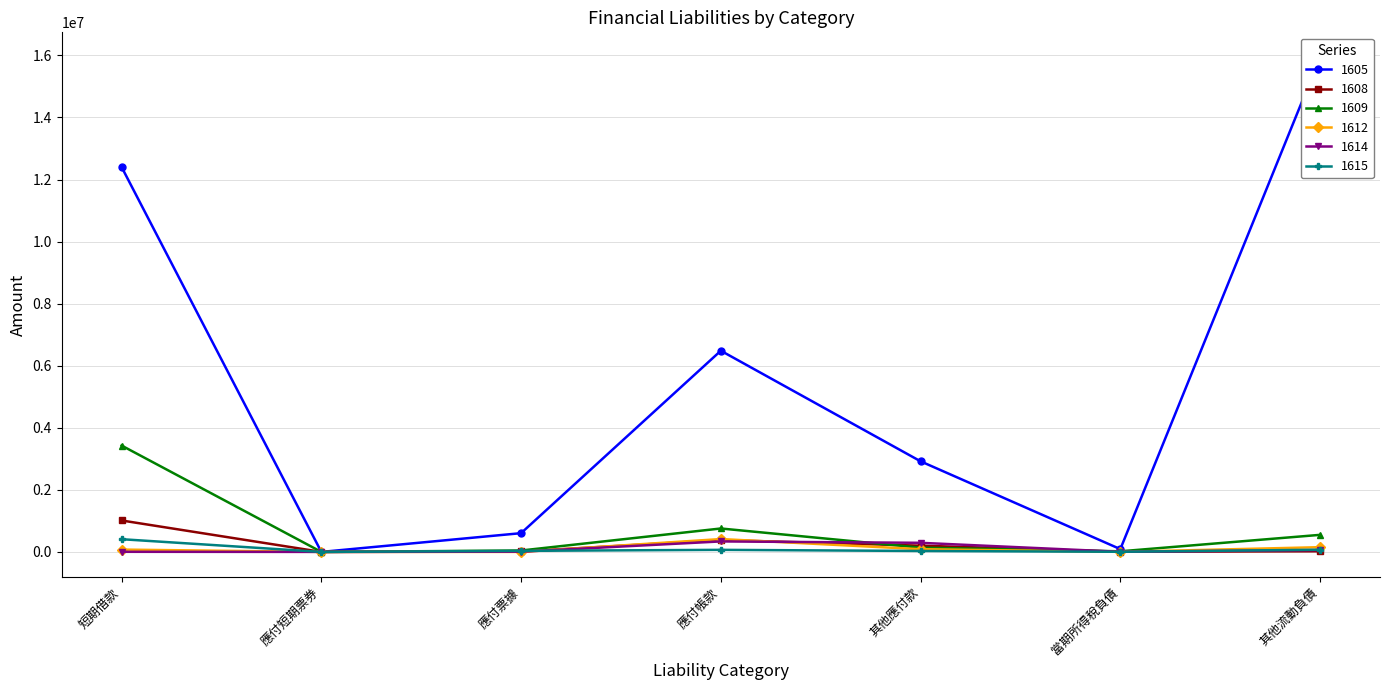

What is the difference between the 1609 values at 應付帳款 and 其他流動負債?

204981